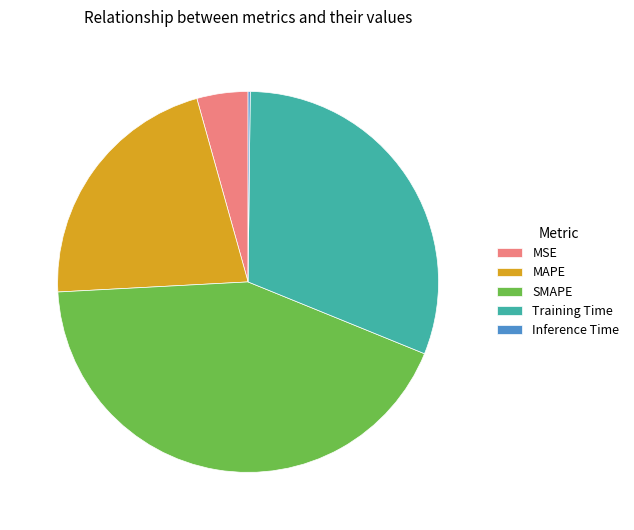

Between Training Time and SMAPE, which is larger?

SMAPE